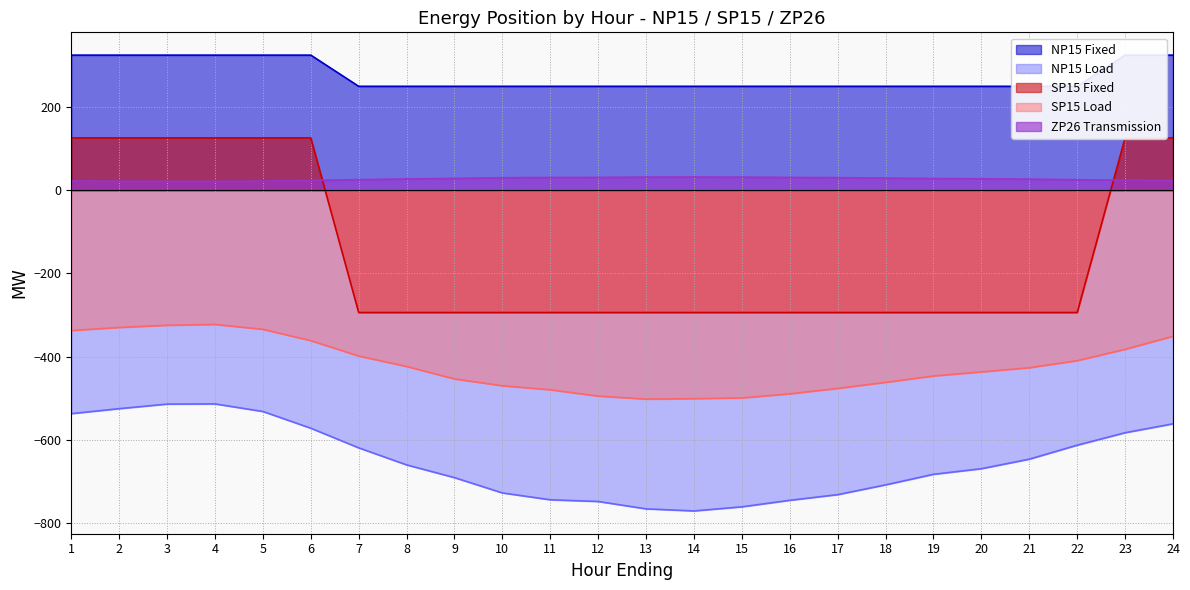

Is the value of SP15 Fixed at 2 greater than the value of ZP26 Transmission at 10?

Yes